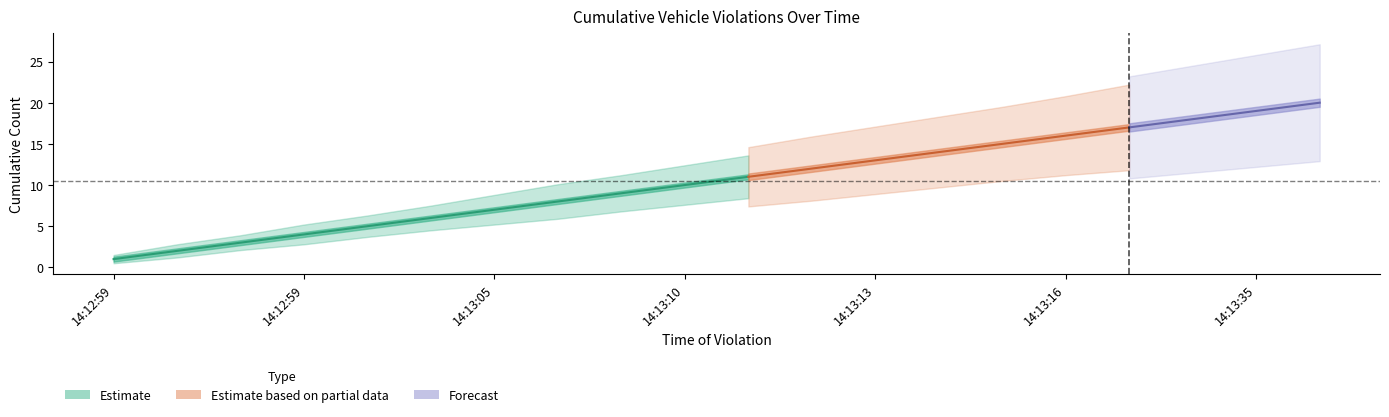

What is the label of the 18th point from the left?

14:13:28